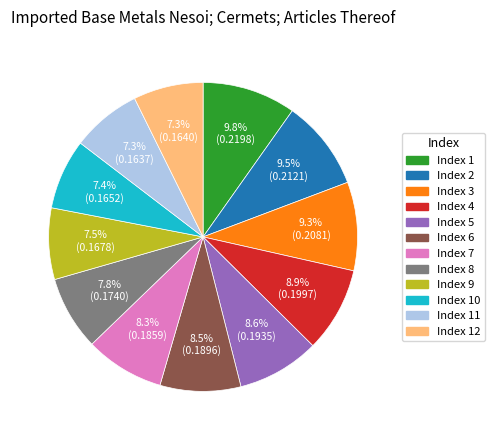

Is there a majority slice in this chart?

No